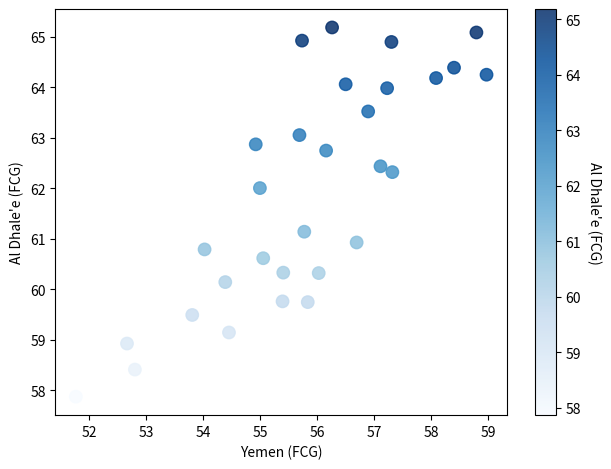

What is the range of X values (max minus min)?

7.2